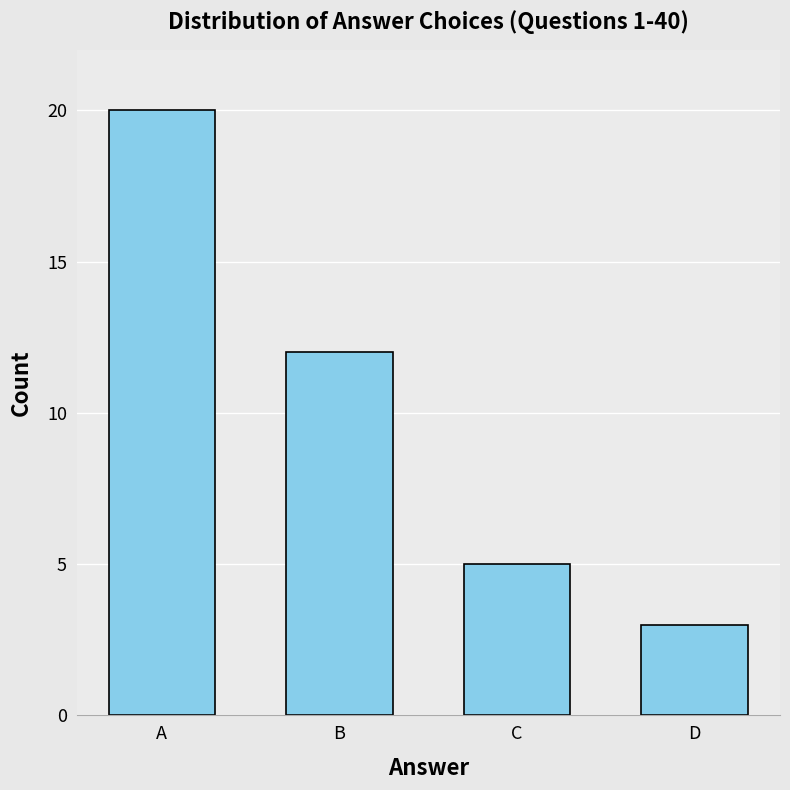

At which label is the value closest to 11?

B